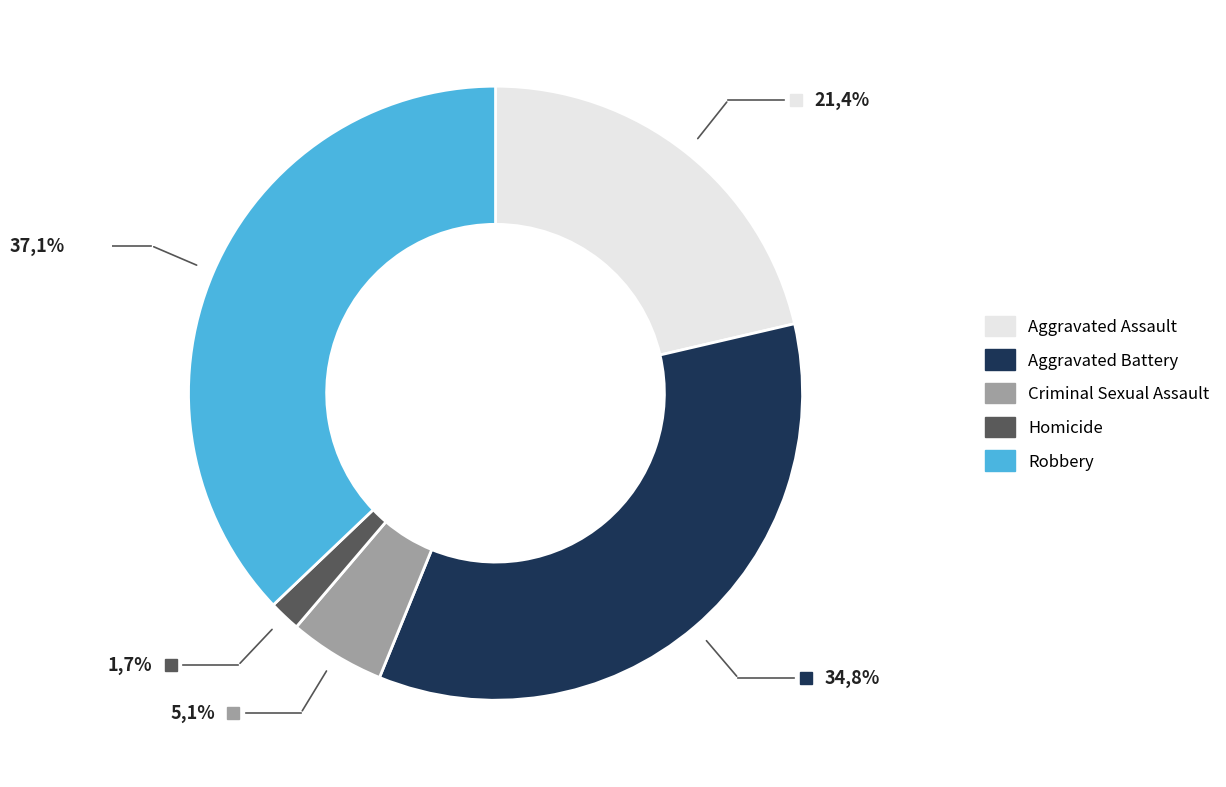

Does Robbery account for over 50% of the chart?

No